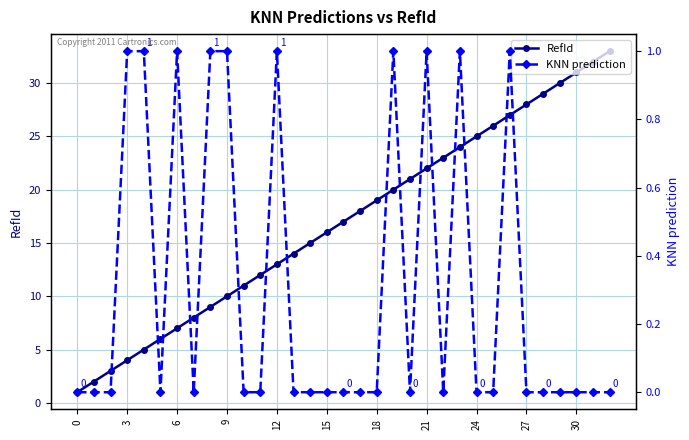

What is the value of the KNN prediction point at the 27th from the left?

1